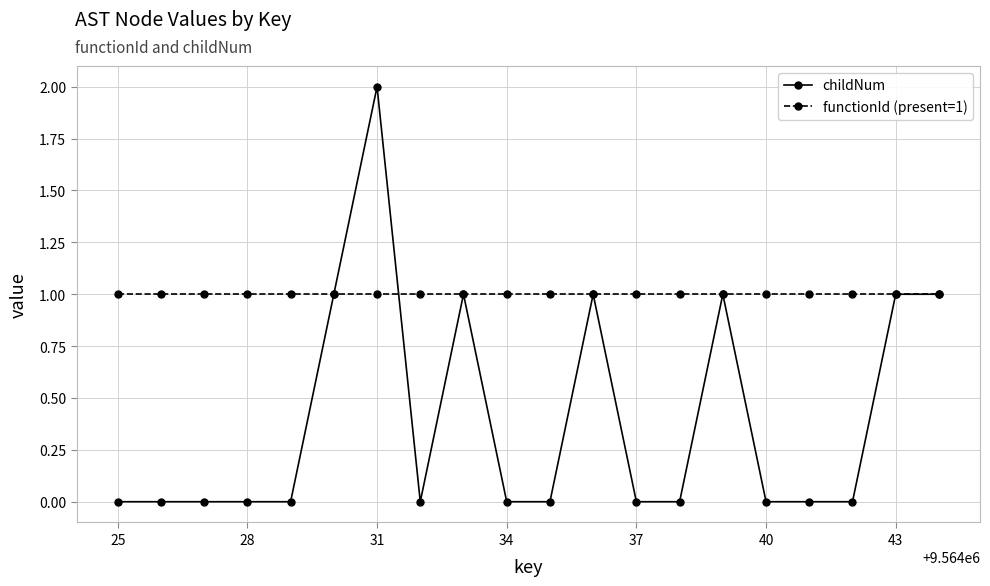

Does the chart have visible grid lines?

Yes